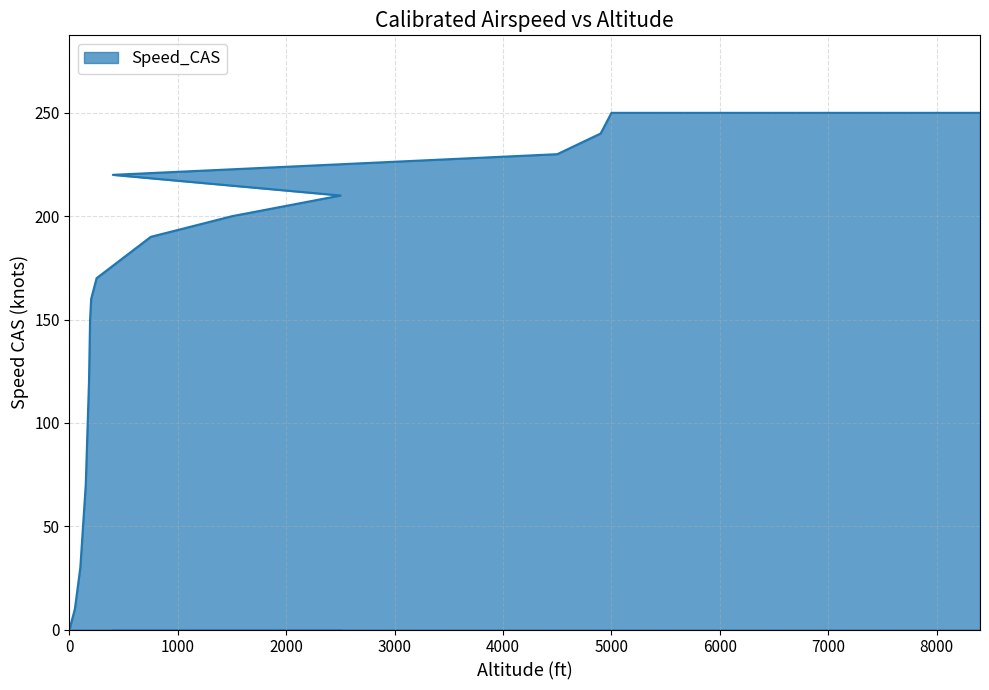

How many lines are shown in the chart?

1